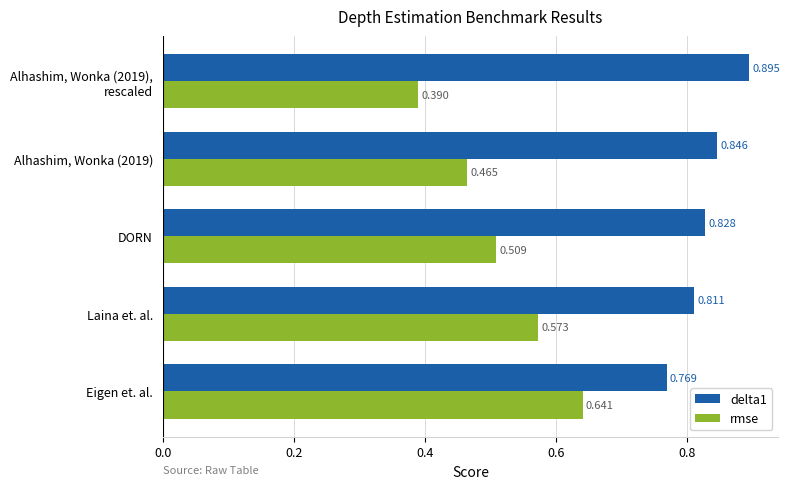

Which series has the widest spread of values?

rmse